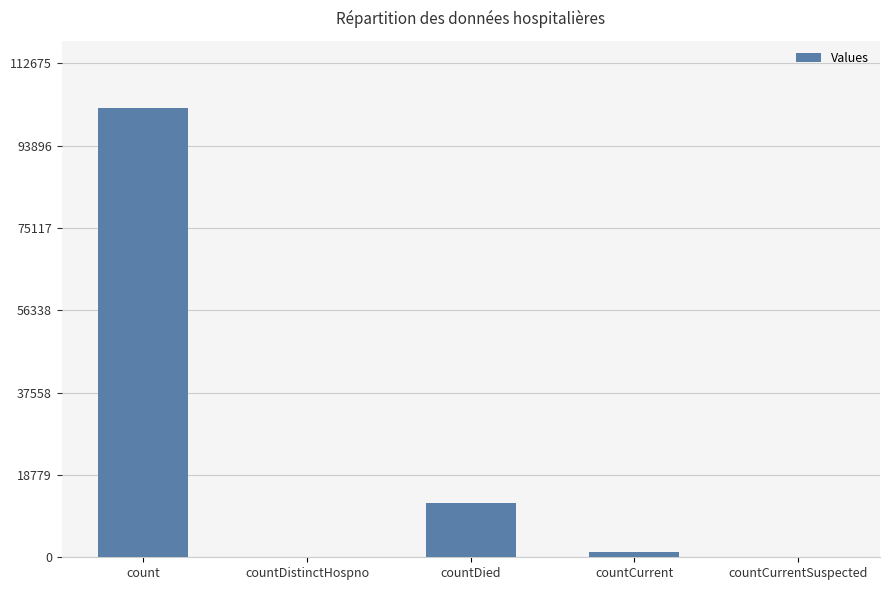

What is the sum of the values at countCurrentSuspected and countDied?

12367